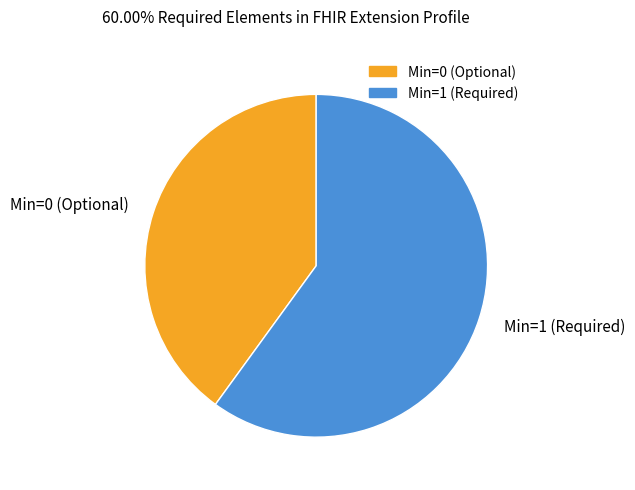

How many segments does this pie chart have?

2